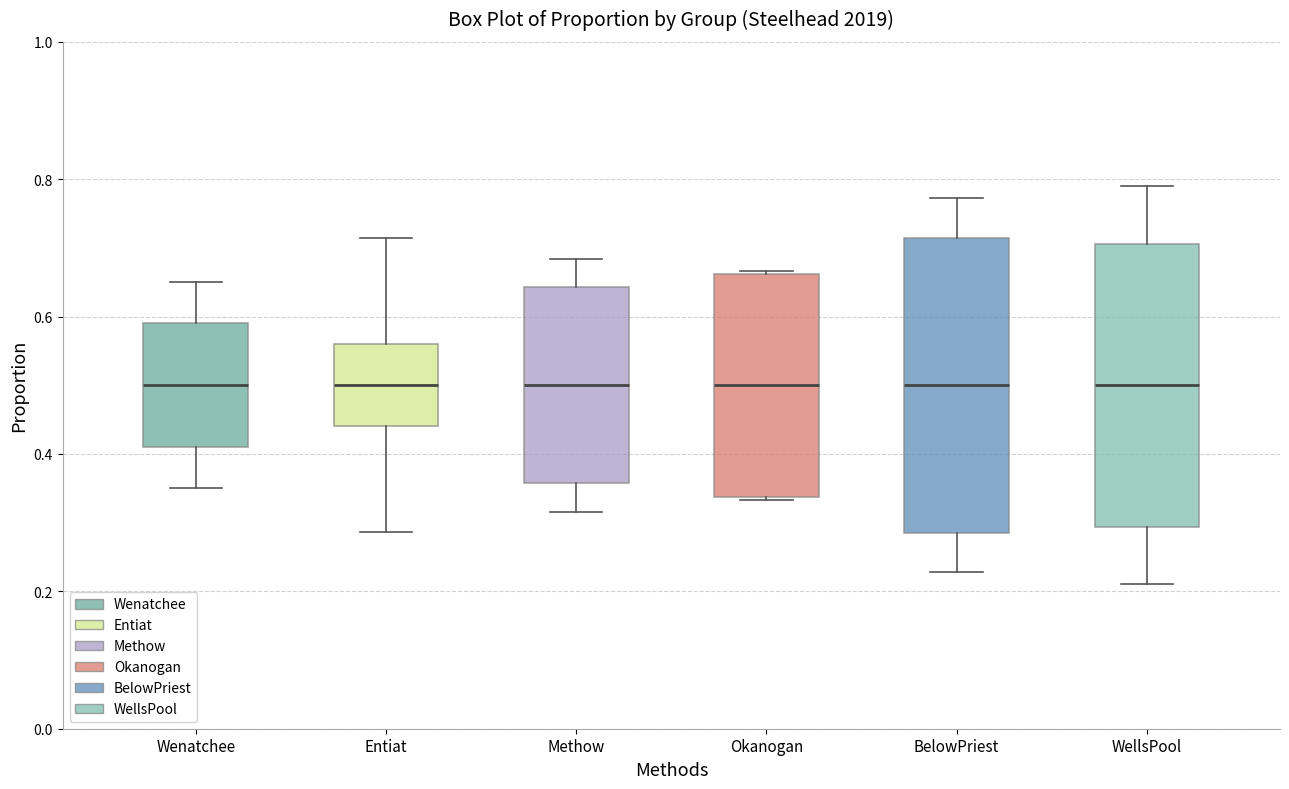

Reading left to right, transcribe this box plot: for each box, give where its median line is, the range the box spans, and where its two whiskers end, as read against the y-axis. The values are not printed on the chart, so give them approximately, as read against the axis.

Wenatchee: median 0.50, box 0.40 to 0.60, whiskers 0.36 to 0.66
Entiat: median 0.50, box 0.44 to 0.56, whiskers 0.28 to 0.72
Methow: median 0.50, box 0.36 to 0.64, whiskers 0.32 to 0.68
Okanogan: median 0.50, box 0.34 to 0.66, whiskers 0.34 to 0.66
BelowPriest: median 0.50, box 0.28 to 0.72, whiskers 0.22 to 0.78
WellsPool: median 0.50, box 0.30 to 0.70, whiskers 0.22 to 0.78